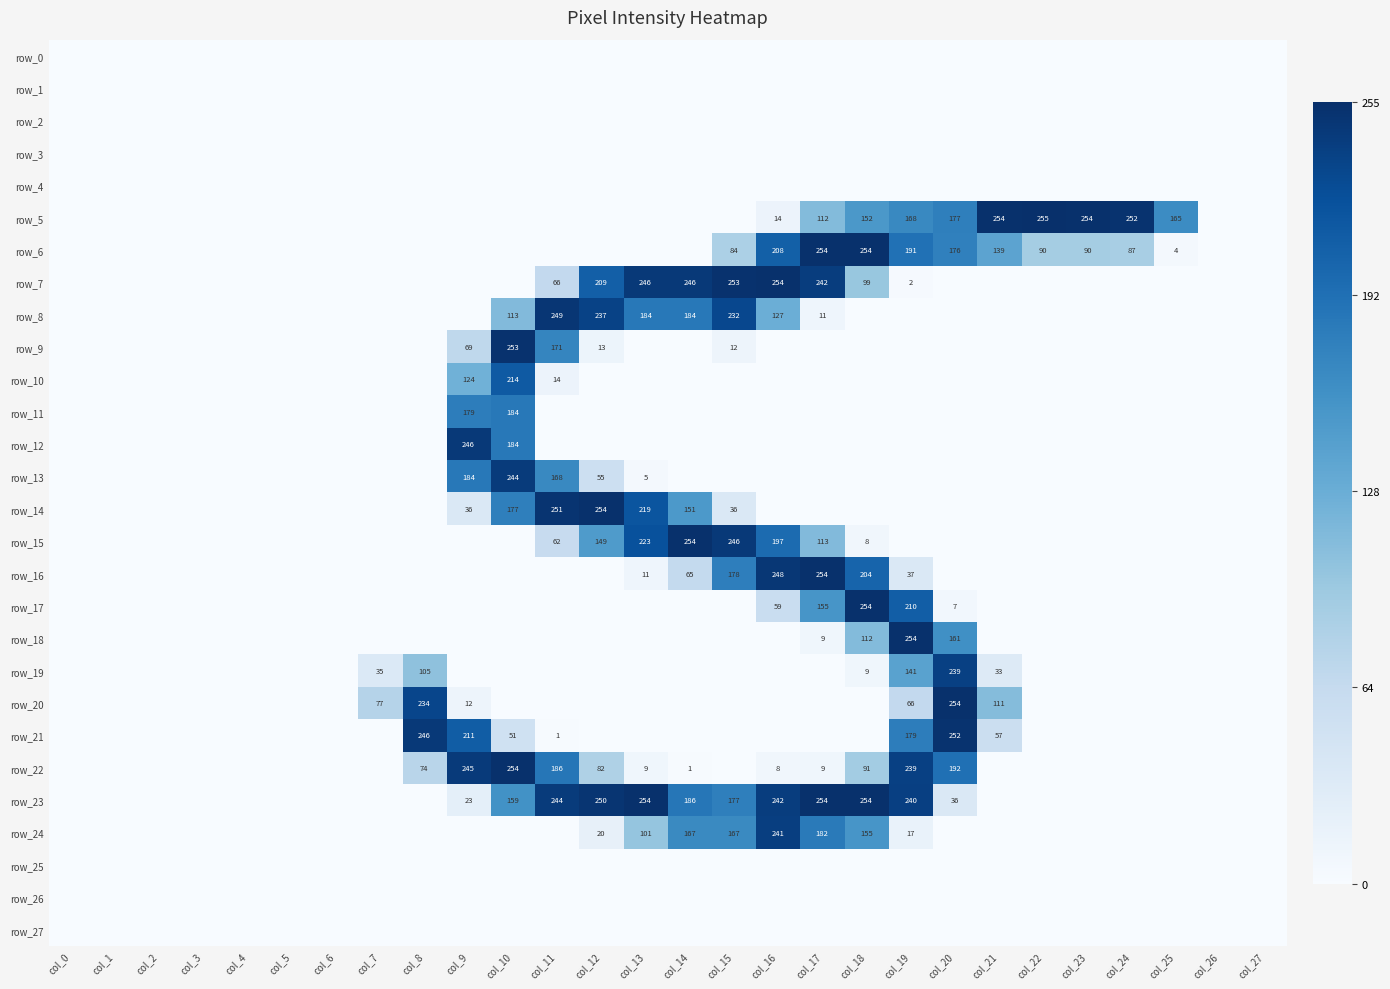

How many categories are shown in the chart?

28